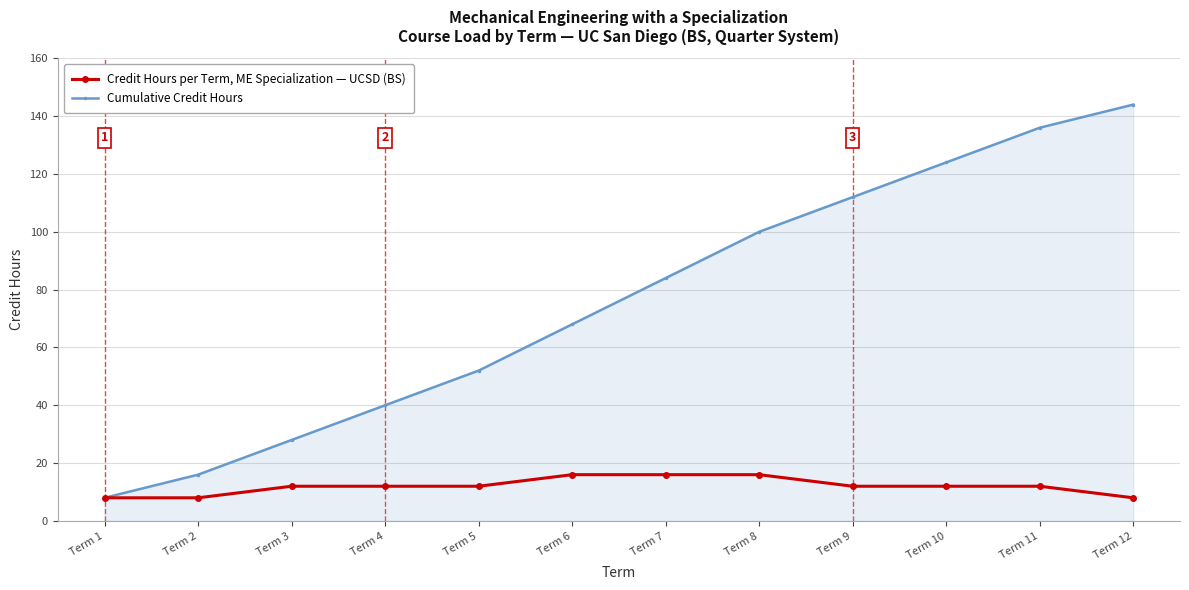

Which series has the widest spread of values?

Cumulative Credit Hours